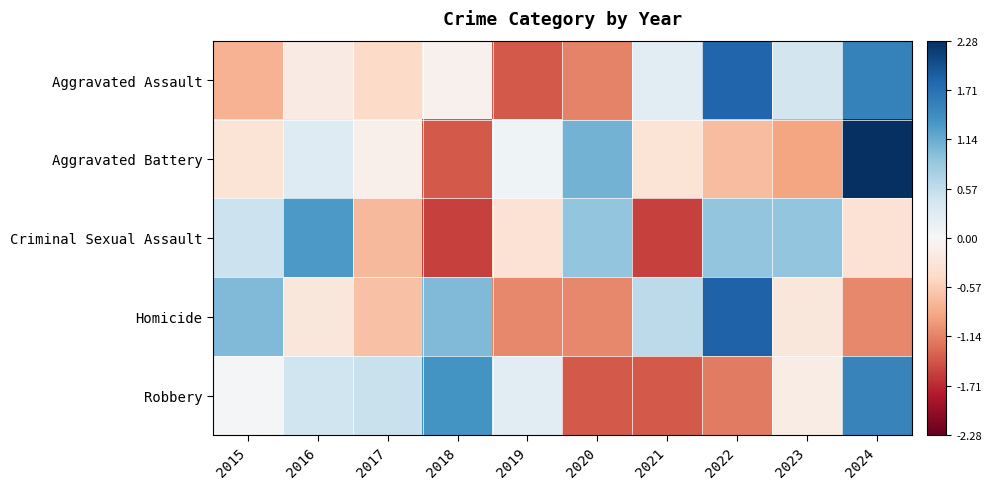

Which has a higher value, 2024 or 2015?

2024